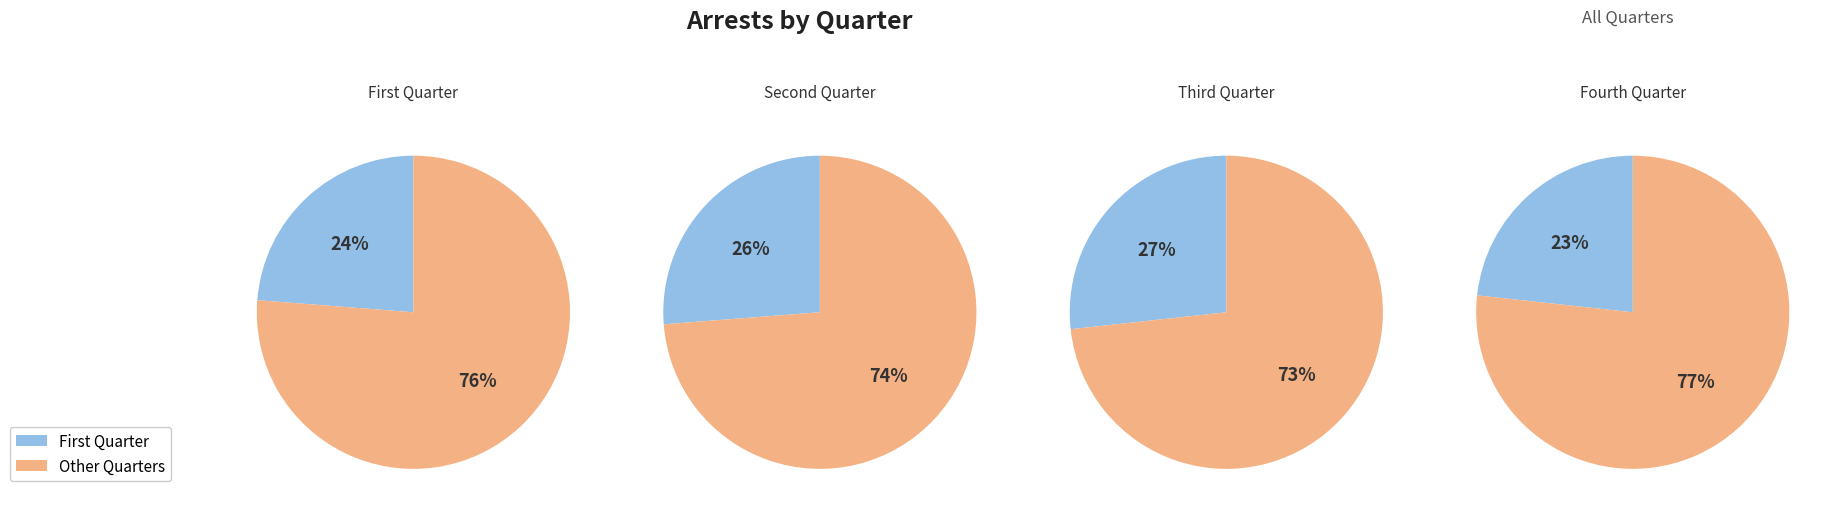

How many segments does this pie chart have?

4